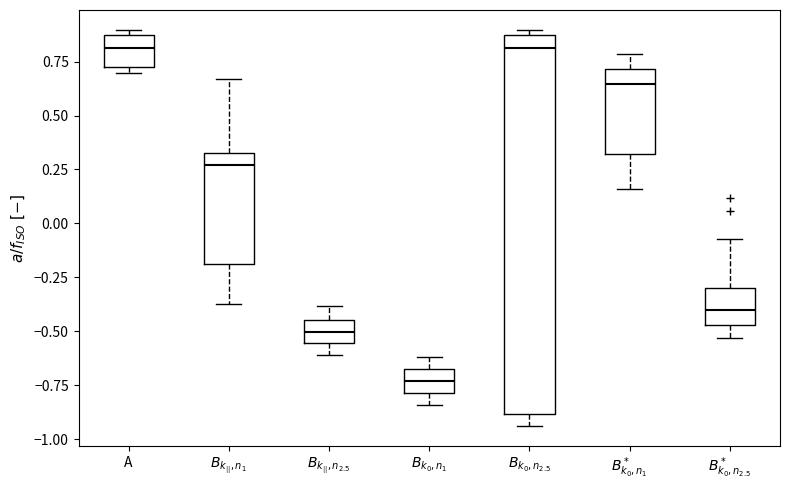

Where does the lower whisker of the box for $B_{k_{||},n_1}$ end on the y-axis? The values are not printed on the chart, so give them approximately, as read against the axis.

-0.40